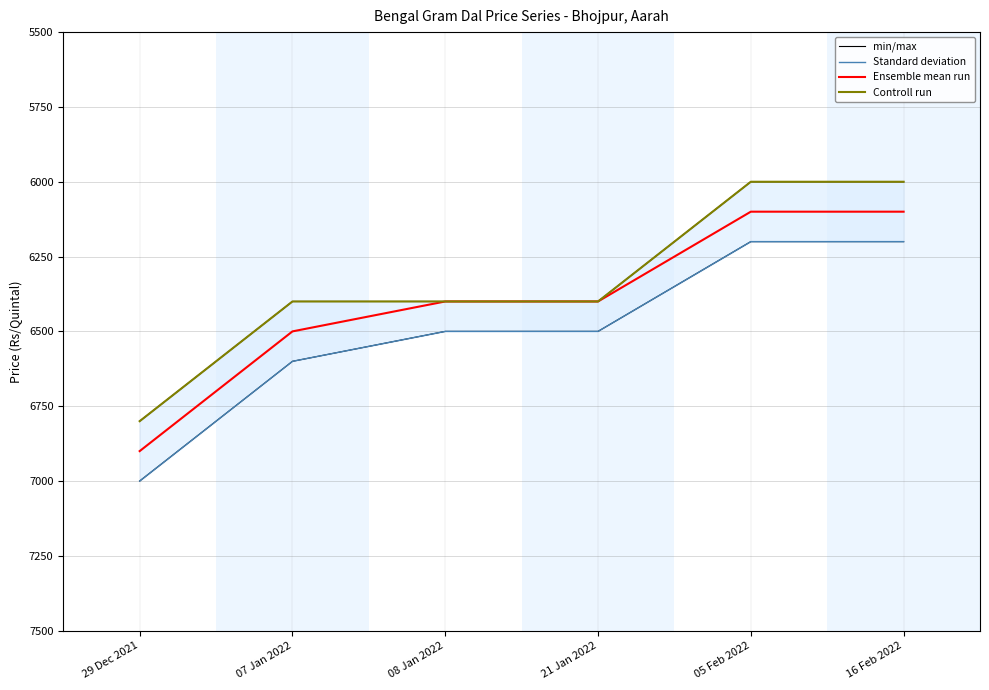

The value of min/max at 08 Jan 2022 is 6400. True or false?

True